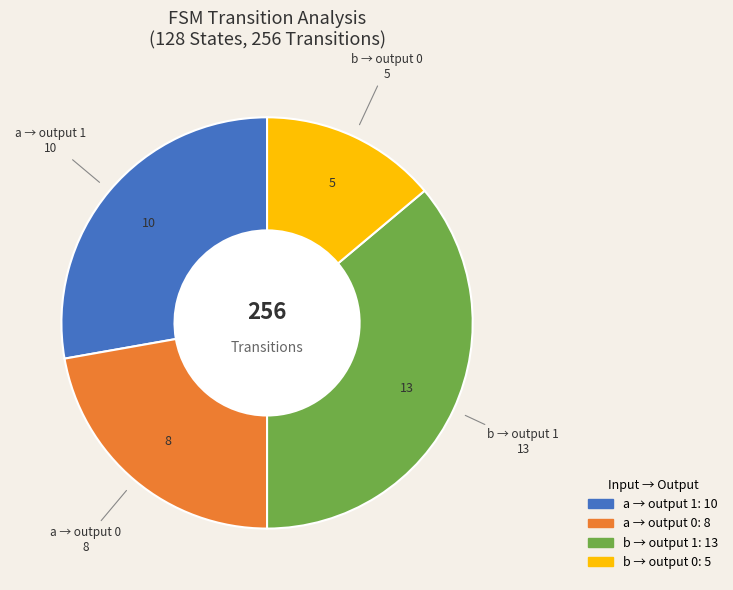

Does any single category account for the majority?

No